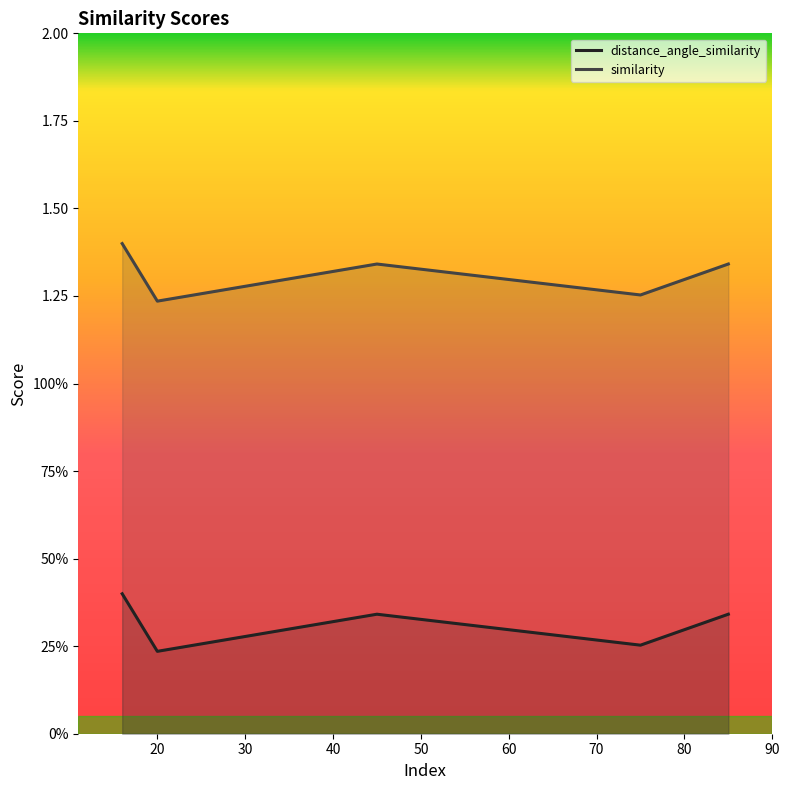

Is the value of similarity at 85 greater than the value of distance_angle_similarity at 45?

Yes